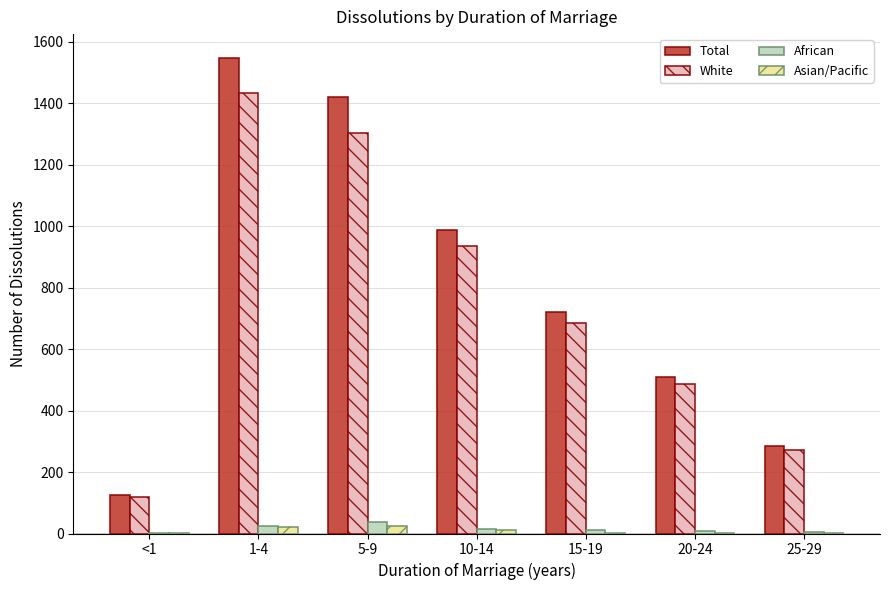

How many groups of bars are there?

7